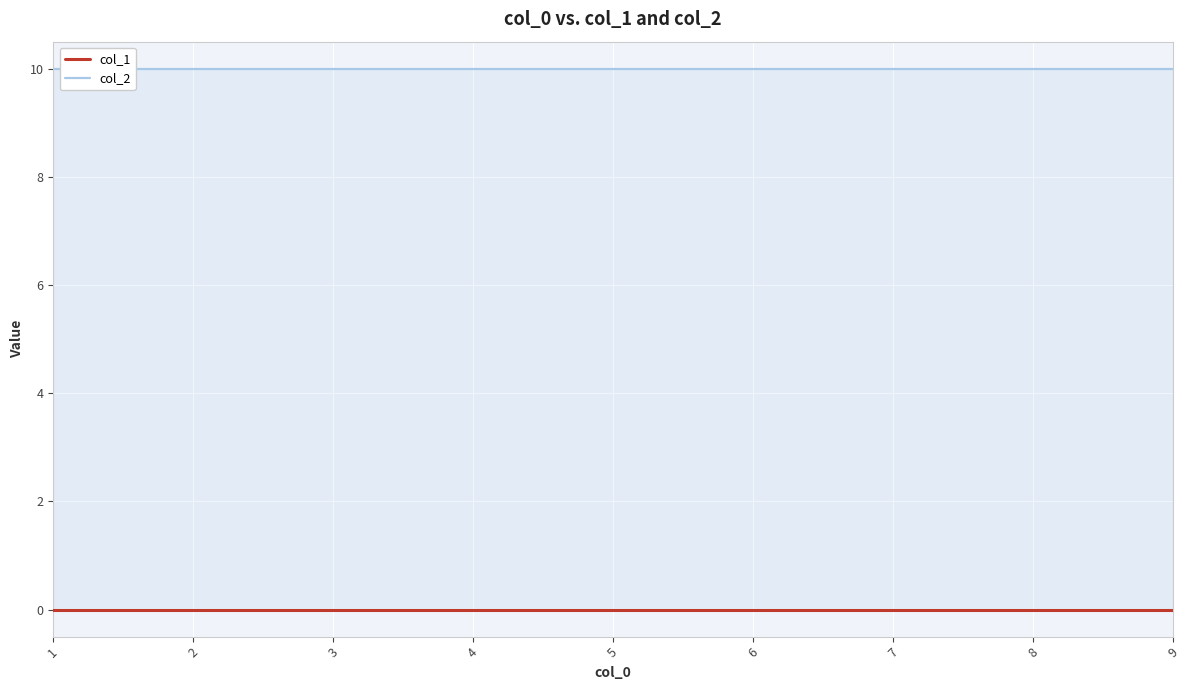

What are all the series names shown in the legend?

col_1, col_2